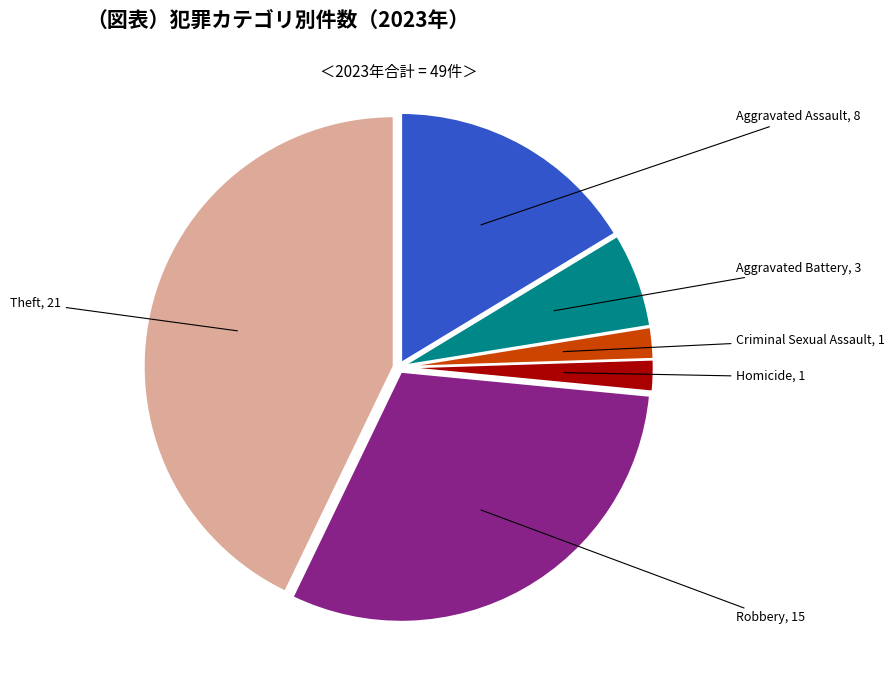

Count the number of slices in the pie.

6